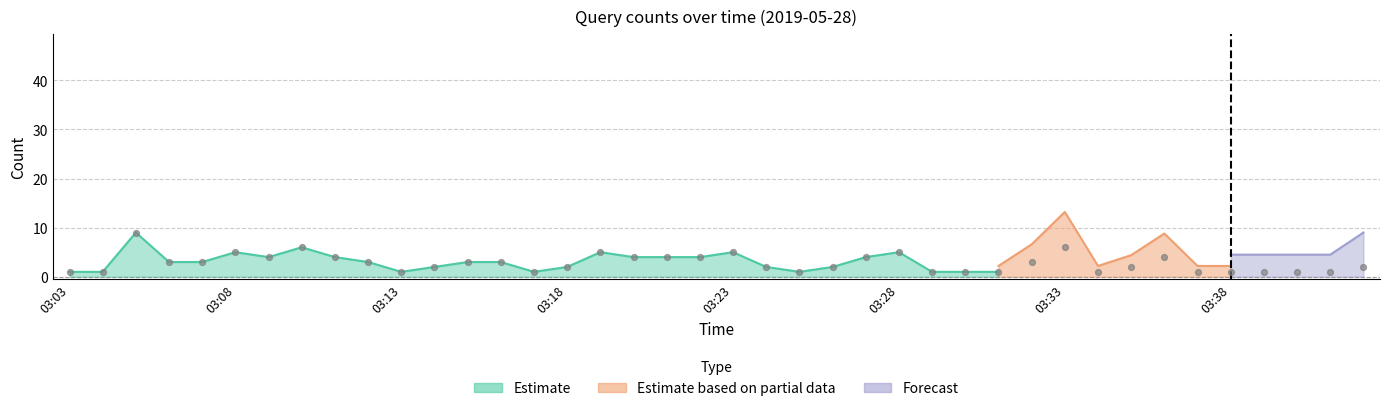

Which has a higher value, 03:21 or 03:10?

03:10